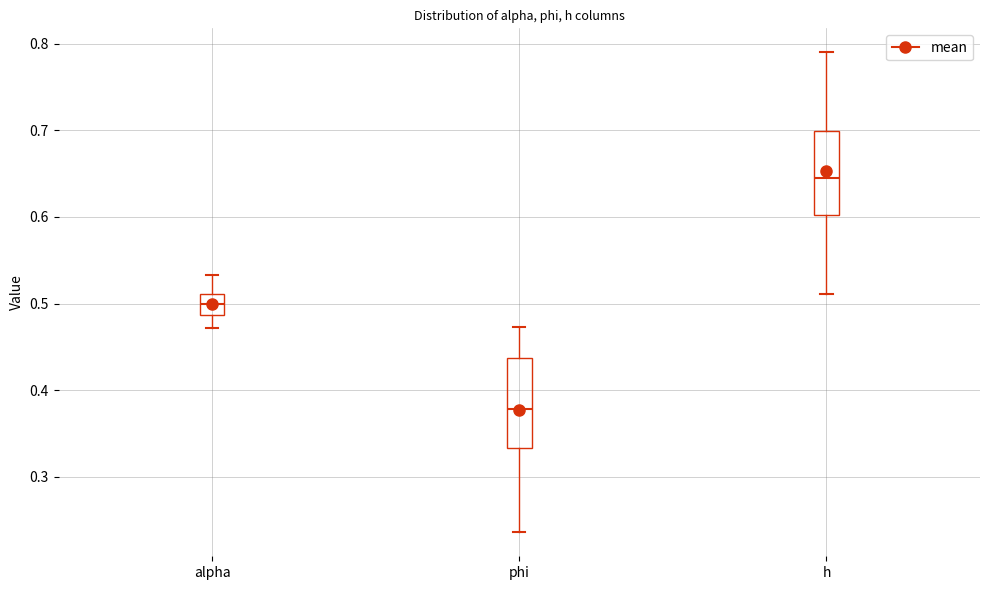

Reading left to right, read every box against the y-axis: the position of its median line, the range the box covers, and the ends of its whiskers. The values are not printed on the chart, so give them approximately, as read against the axis.

alpha: median 0.50, box 0.49 to 0.51, whiskers 0.47 to 0.53
phi: median 0.38, box 0.33 to 0.44, whiskers 0.24 to 0.47
h: median 0.65, box 0.60 to 0.70, whiskers 0.51 to 0.79